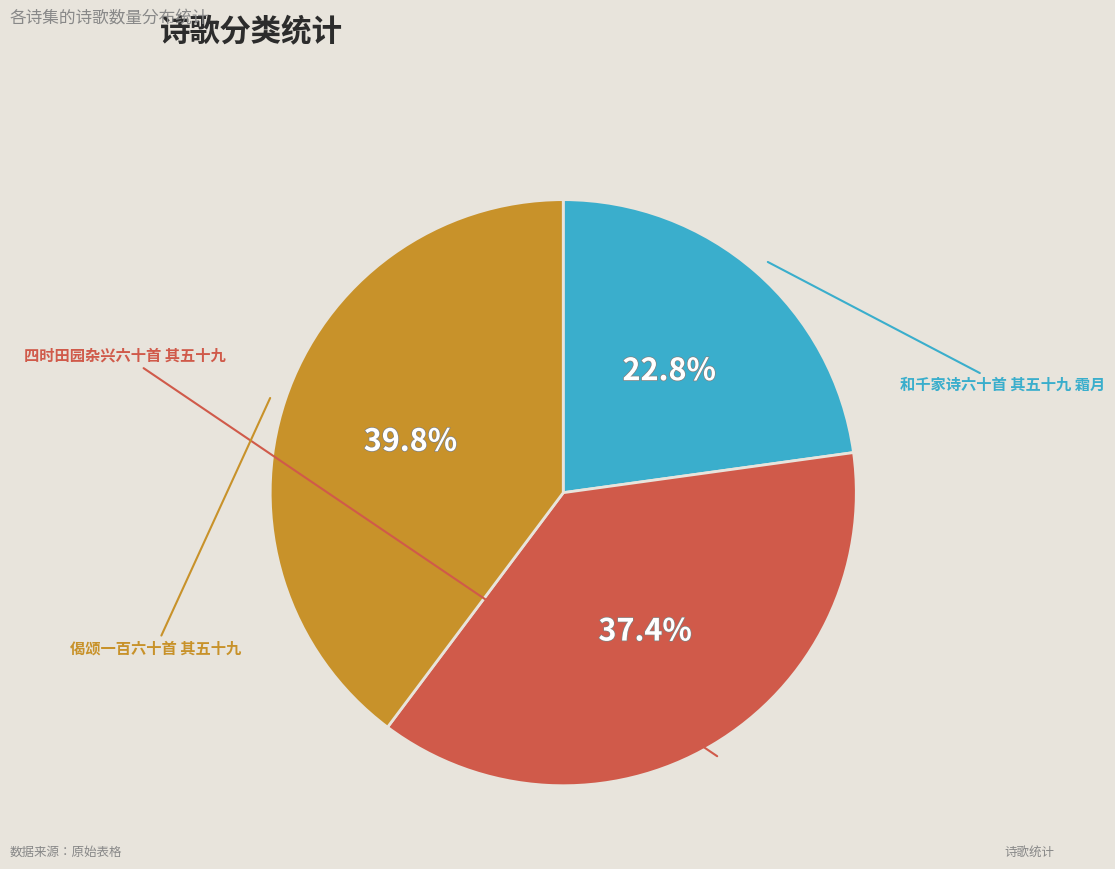

Which category has the smallest portion of the pie?

和千家诗六十首 其五十九 霜月